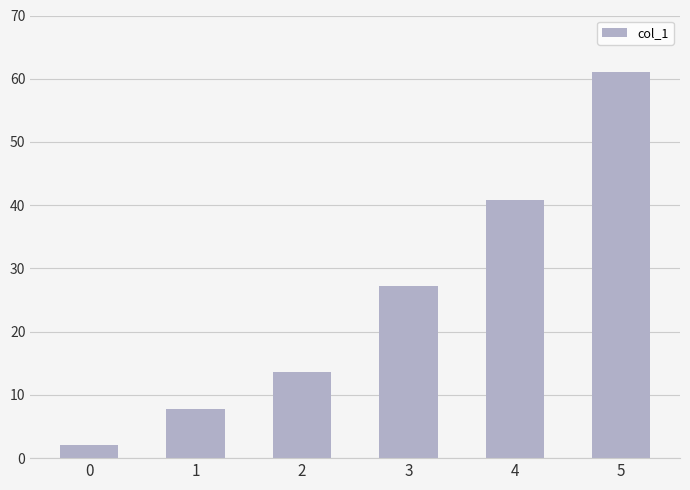

The value at 4 is 69.2. True or false?

False